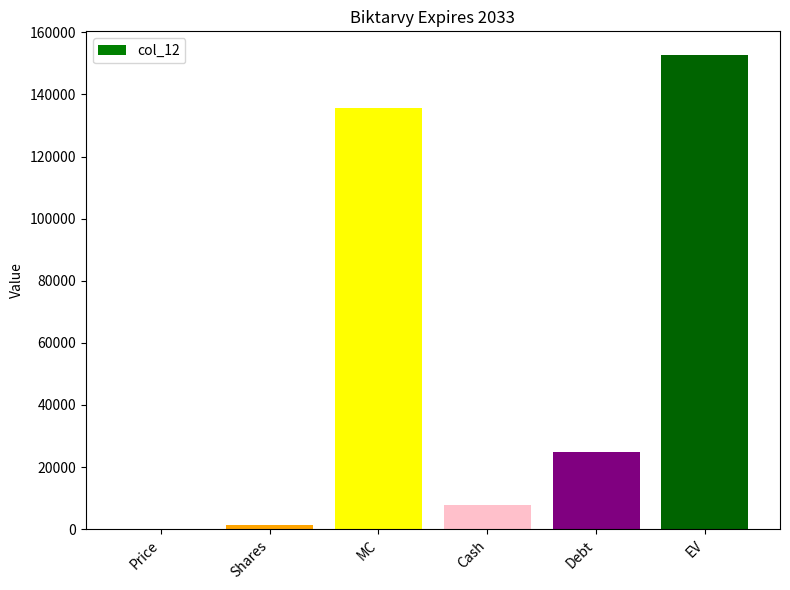

What is the sum of all values?

322551.5